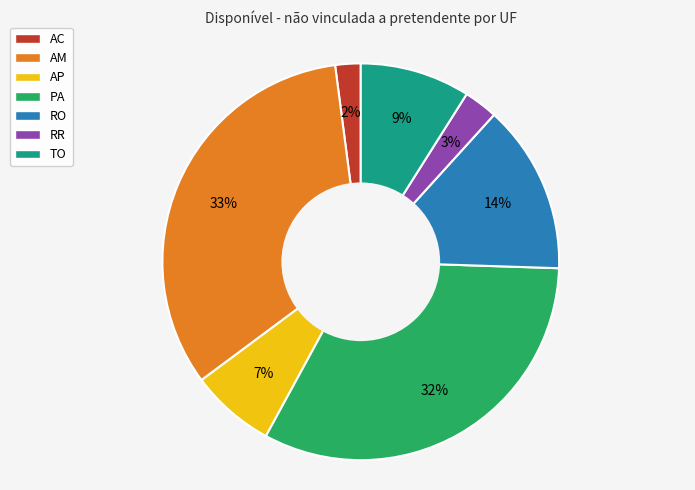

Count the number of slices in the pie.

7